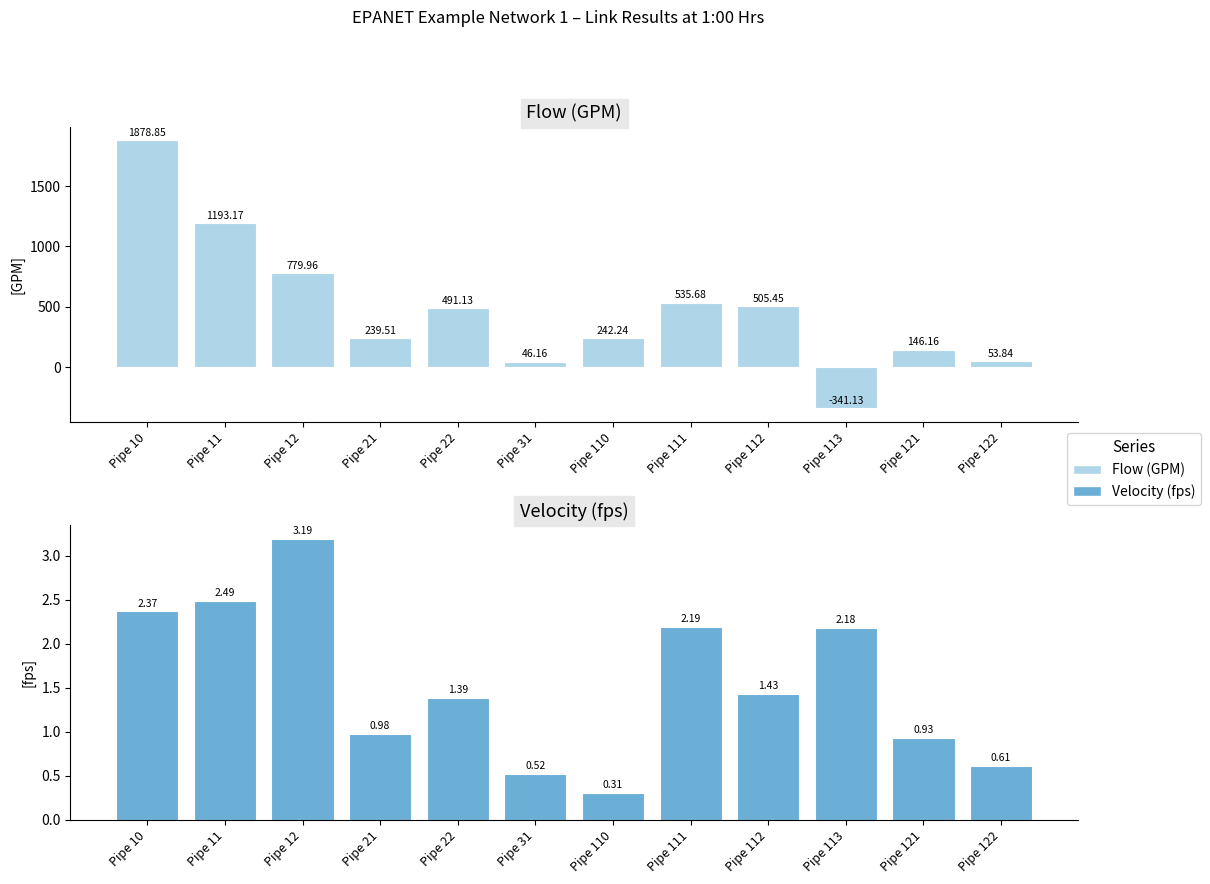

Rank the series by their maximum value, from lowest to highest.

Velocity (fps), Flow (GPM)